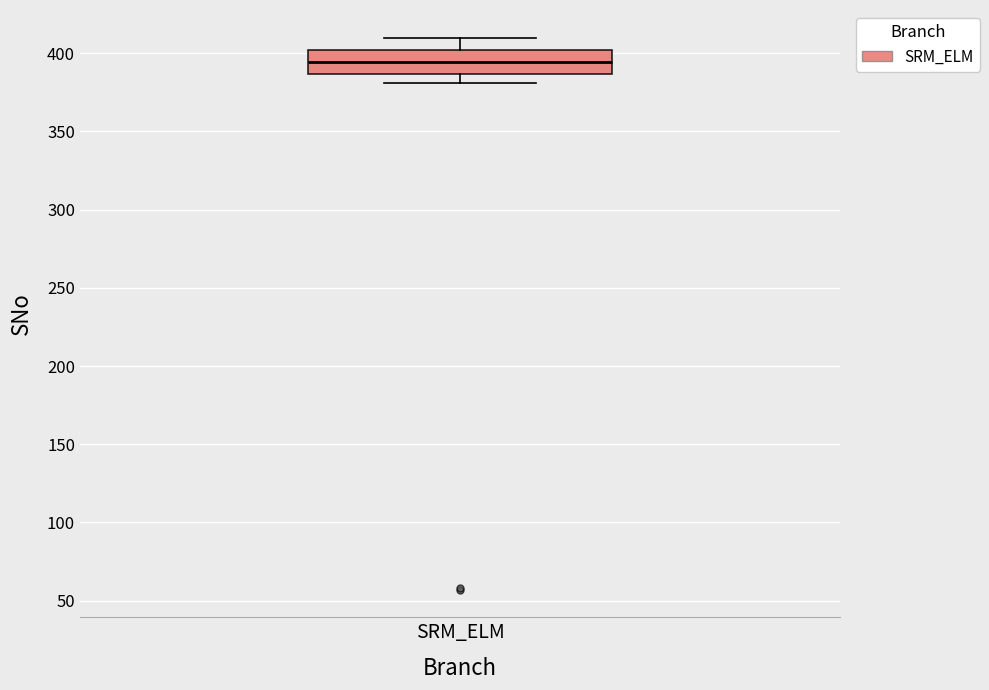

Transcribe this box plot: give where the median line is, the range the box spans, and where the two whiskers end, as read against the y-axis. The values are not printed on the chart, so give them approximately, as read against the axis.

median 395, box 385 to 400, whiskers 380 to 410